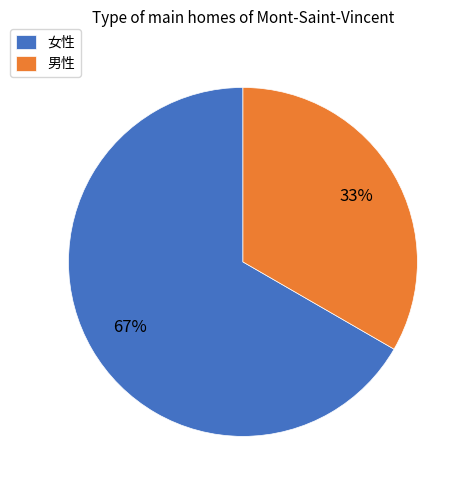

What is the ratio of the value at 女性 to the value at 男性?

2.0